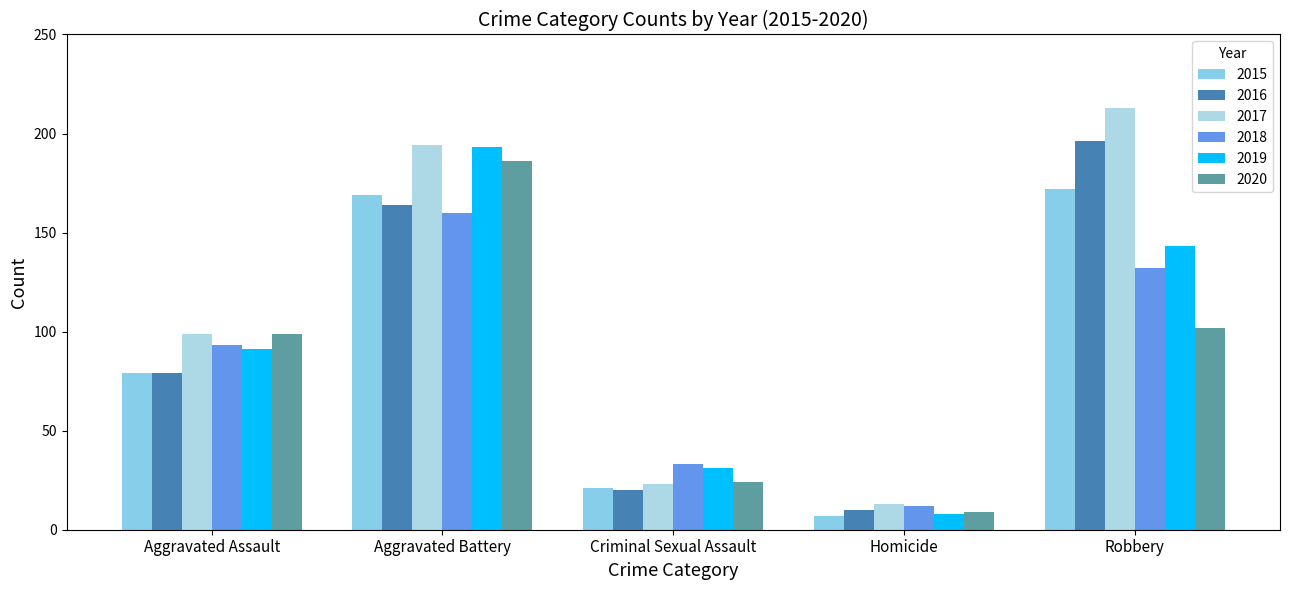

List the labels in order of 2017 value, largest first.

Robbery, Aggravated Battery, Aggravated Assault, Criminal Sexual Assault, Homicide